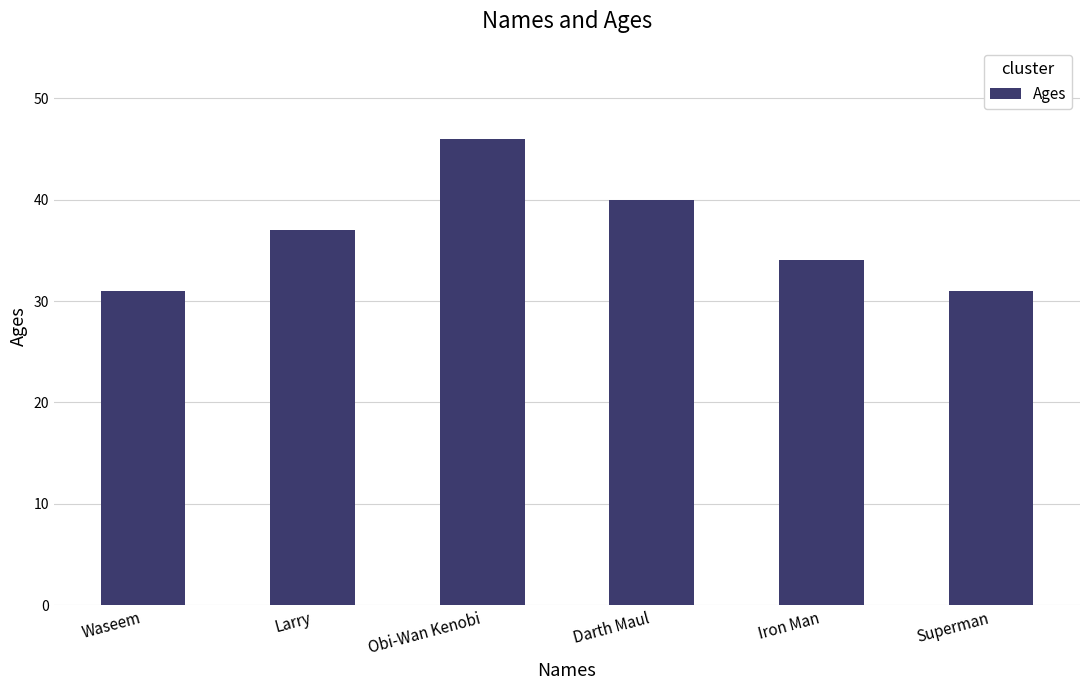

Count the number of categories in the chart.

6